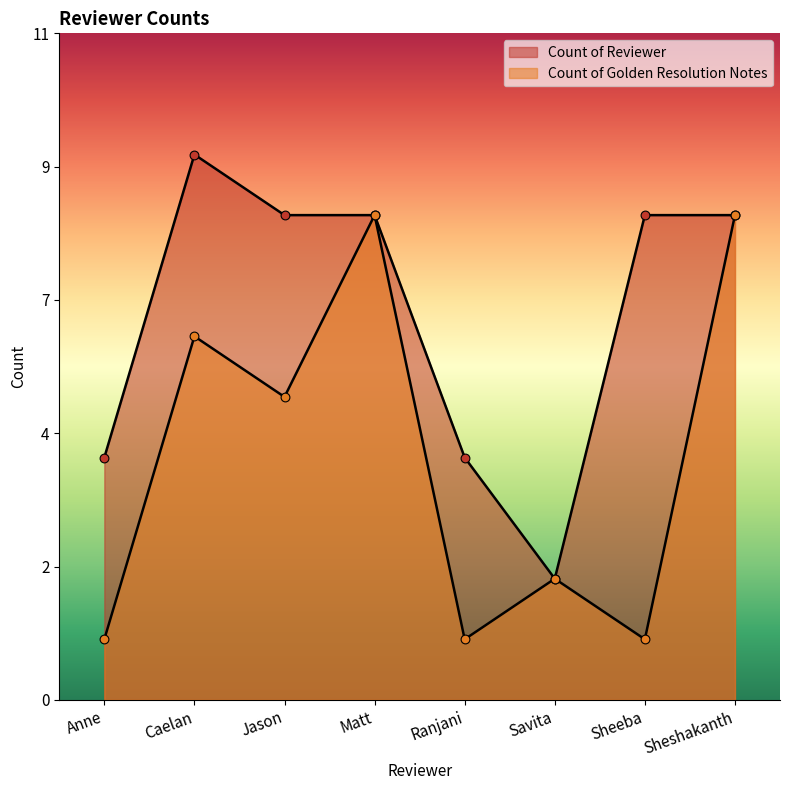

Which series contains the lowest Y value?

Count of Golden Resolution Notes